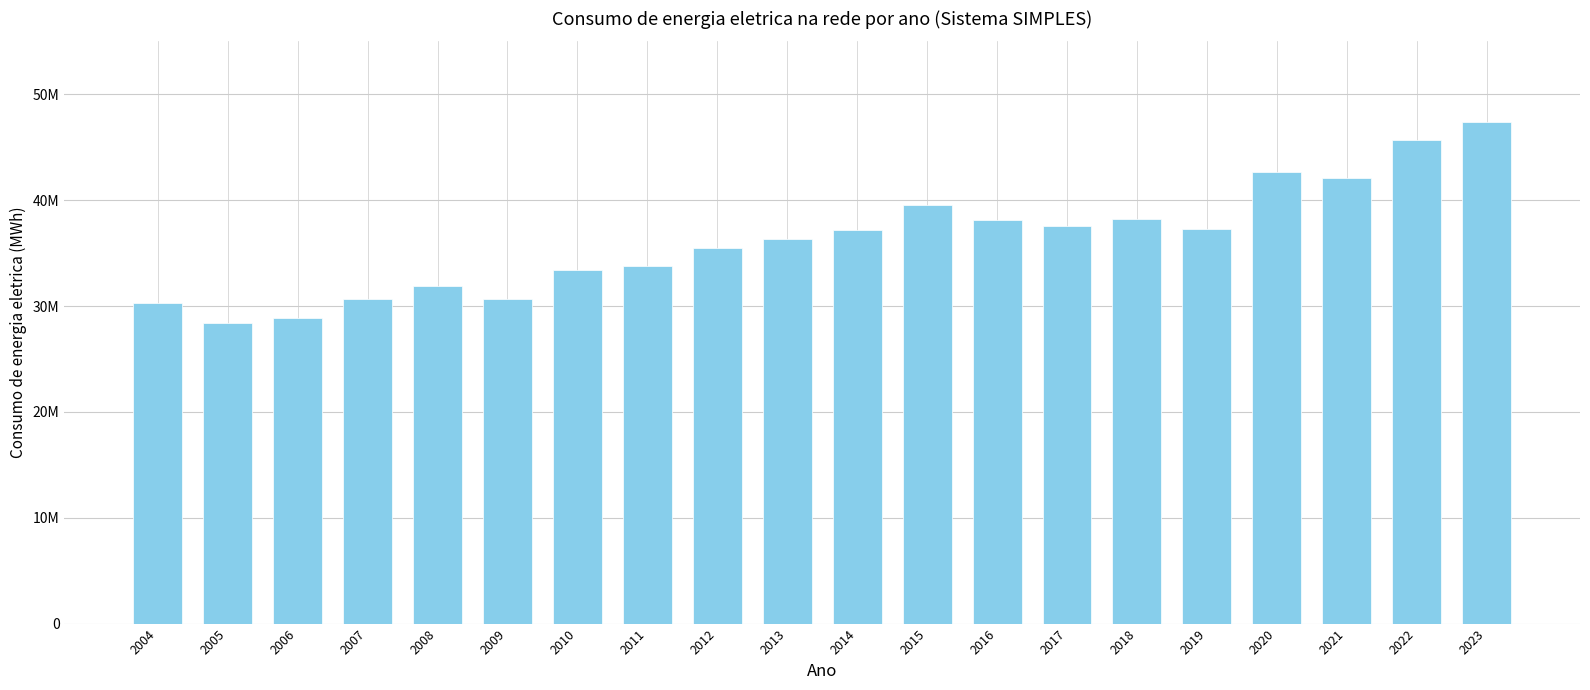

Which label corresponds to the largest value in the chart?

2023